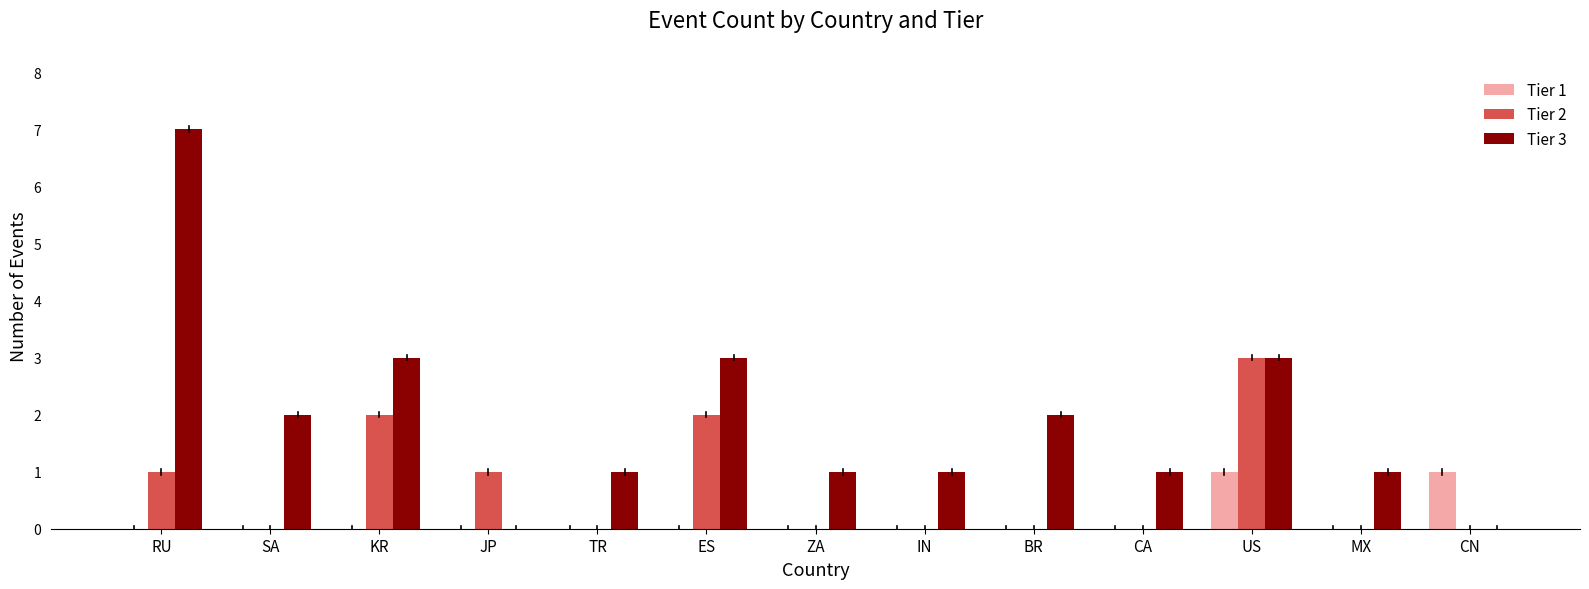

At which label does Tier 2 reach its peak?

US